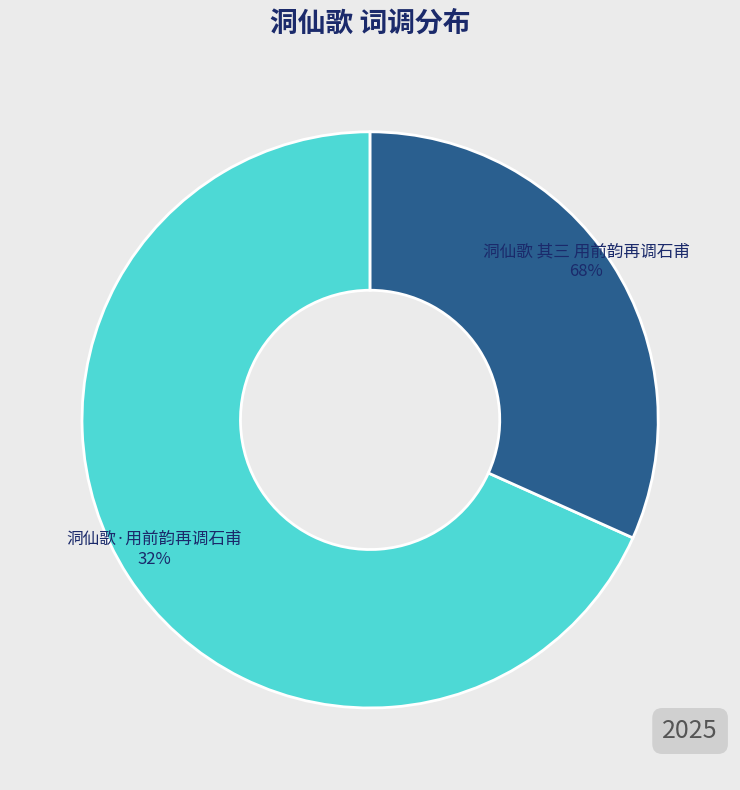

How many slices are in this pie chart?

2